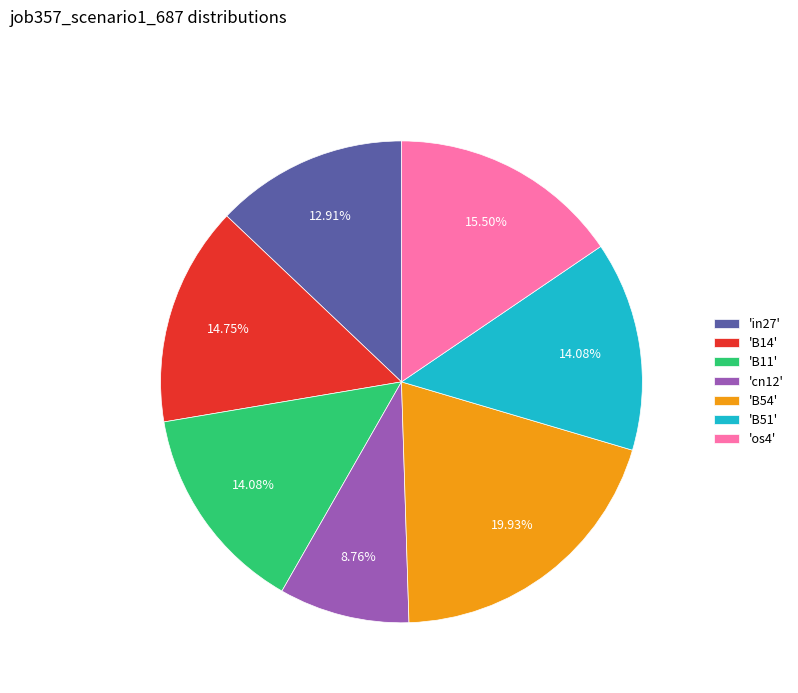

Combined, do 'B54' and 'B11' account for over 50%?

No